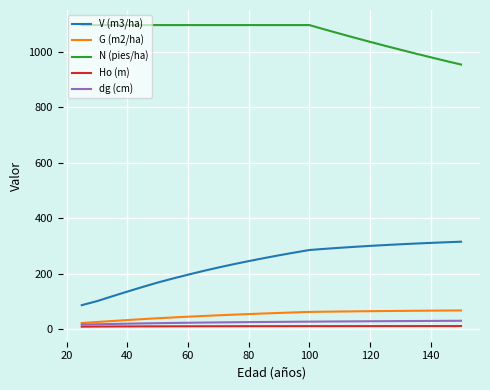

True or false: V (m3/ha) and N (pies/ha) cross at least once.

False